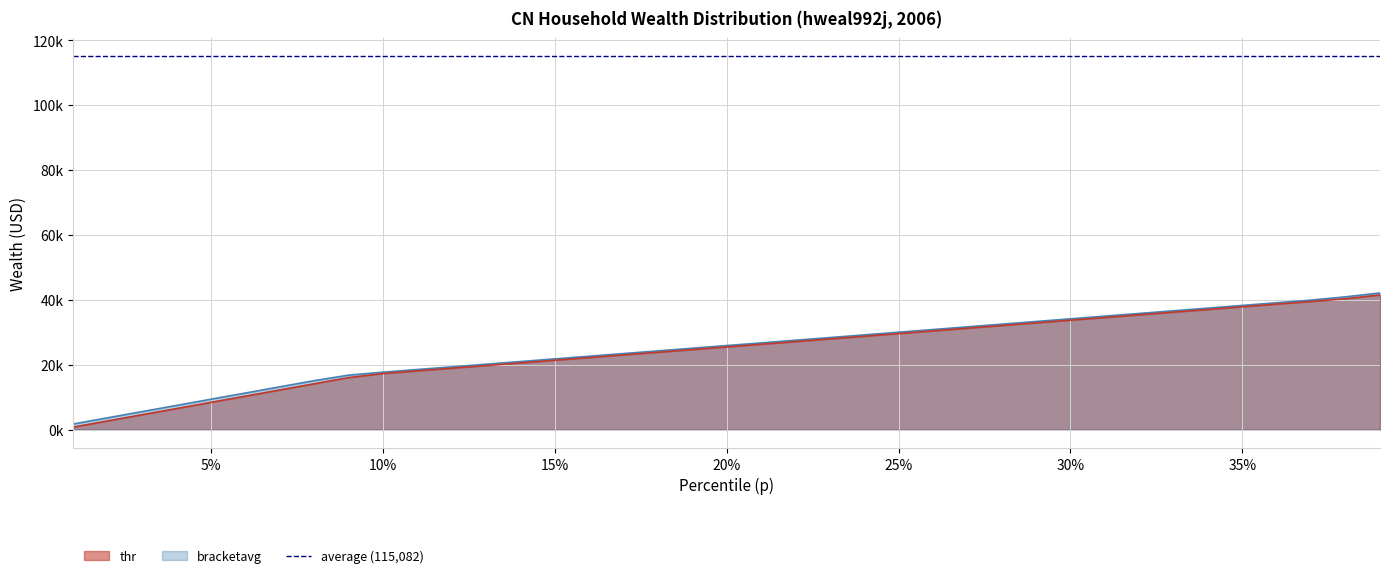

How many positive values does the bracketavg series have?

39